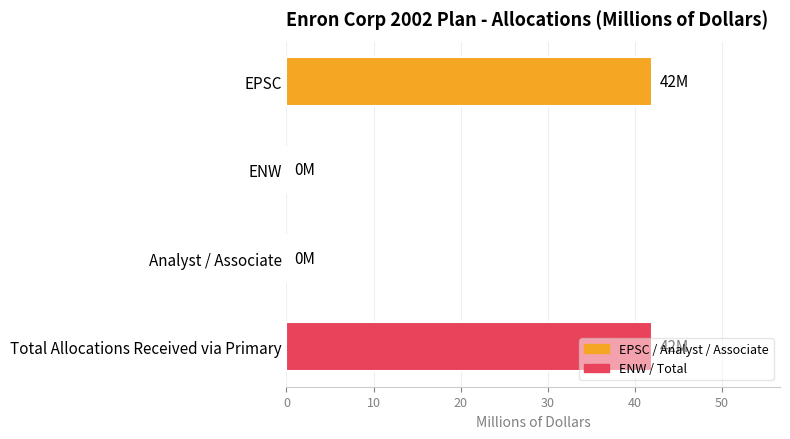

What is the greatest value displayed?

42